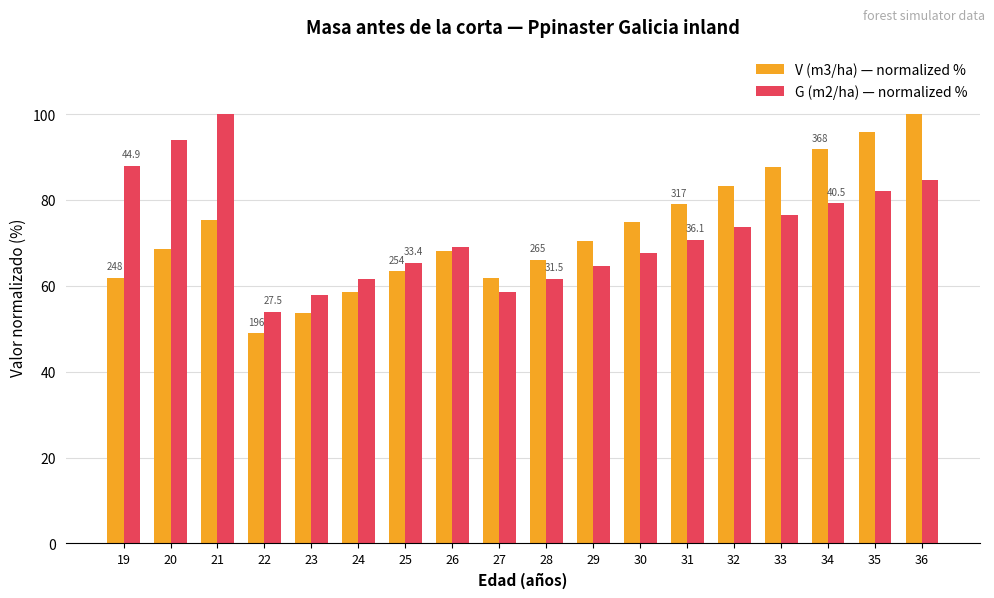

What is the total value across all series at 20?

162.7